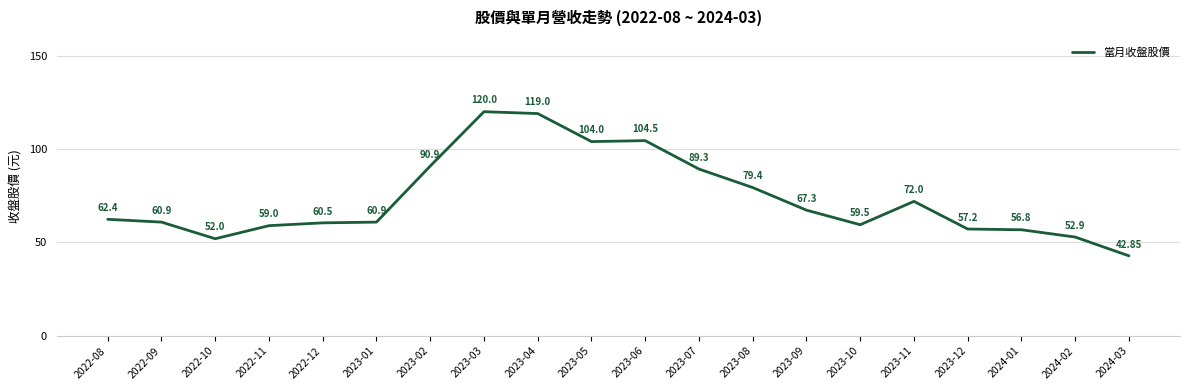

Which label corresponds to the largest value in the chart?

2023-03